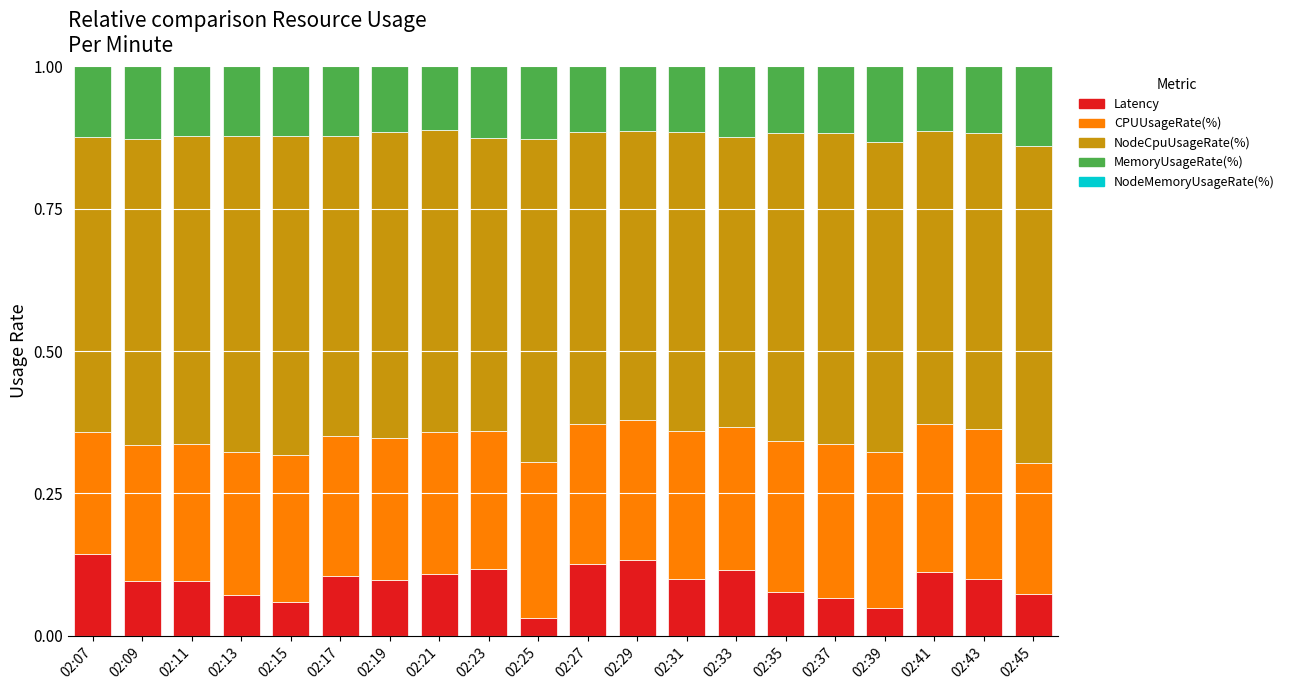

How many categories are shown in the chart?

20